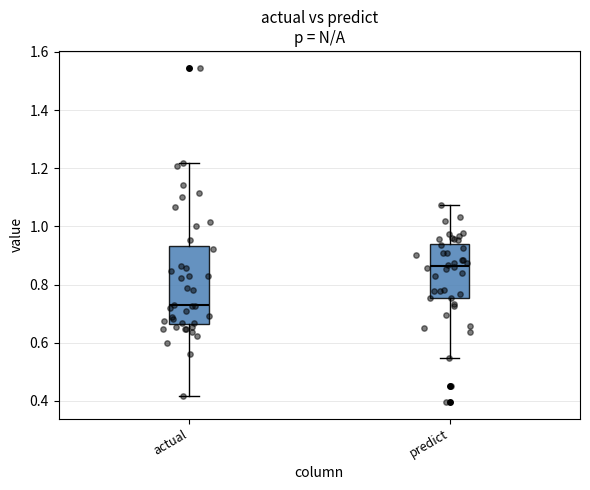

Reading left to right, read every box against the y-axis: the position of its median line, the range the box covers, and the ends of its whiskers. The values are not printed on the chart, so give them approximately, as read against the axis.

actual: median 0.72, box 0.66 to 0.94, whiskers 0.42 to 1.22
predict: median 0.86, box 0.76 to 0.94, whiskers 0.54 to 1.08